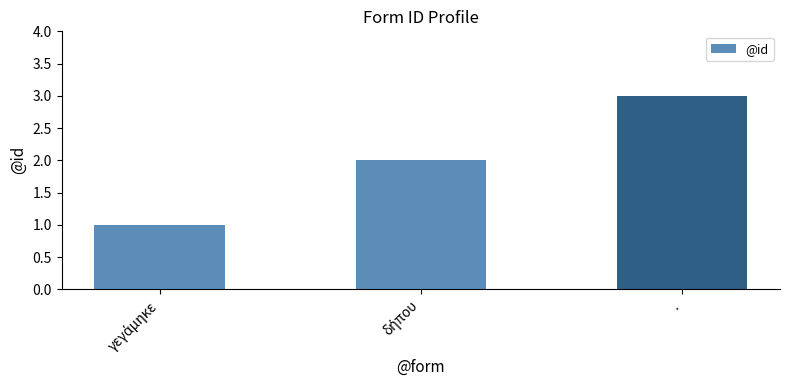

What is the sum of all values?

6